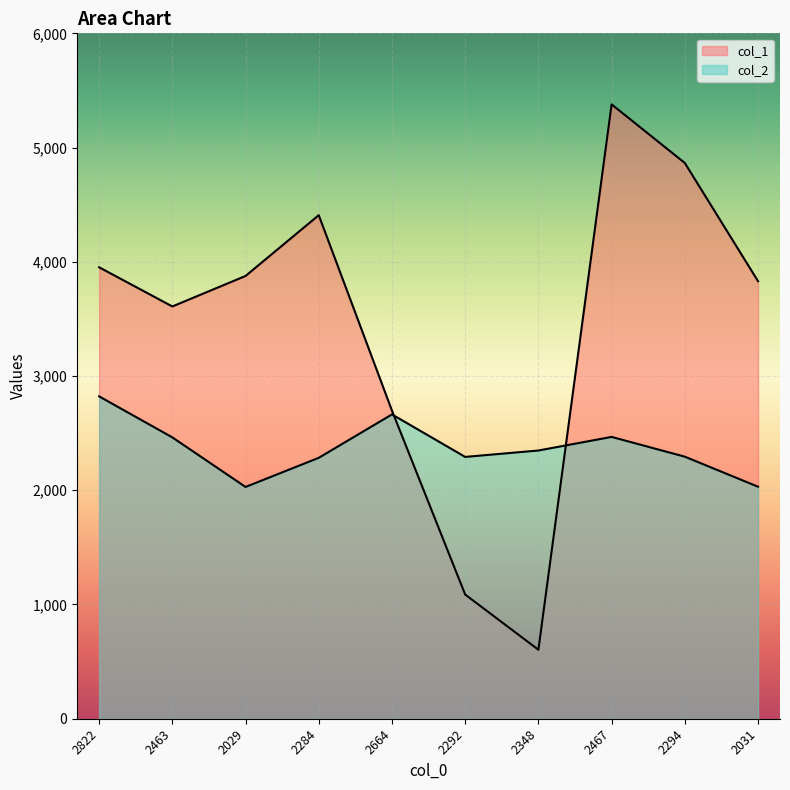

Rank the series by their average value, from lowest to highest.

col_2, col_1